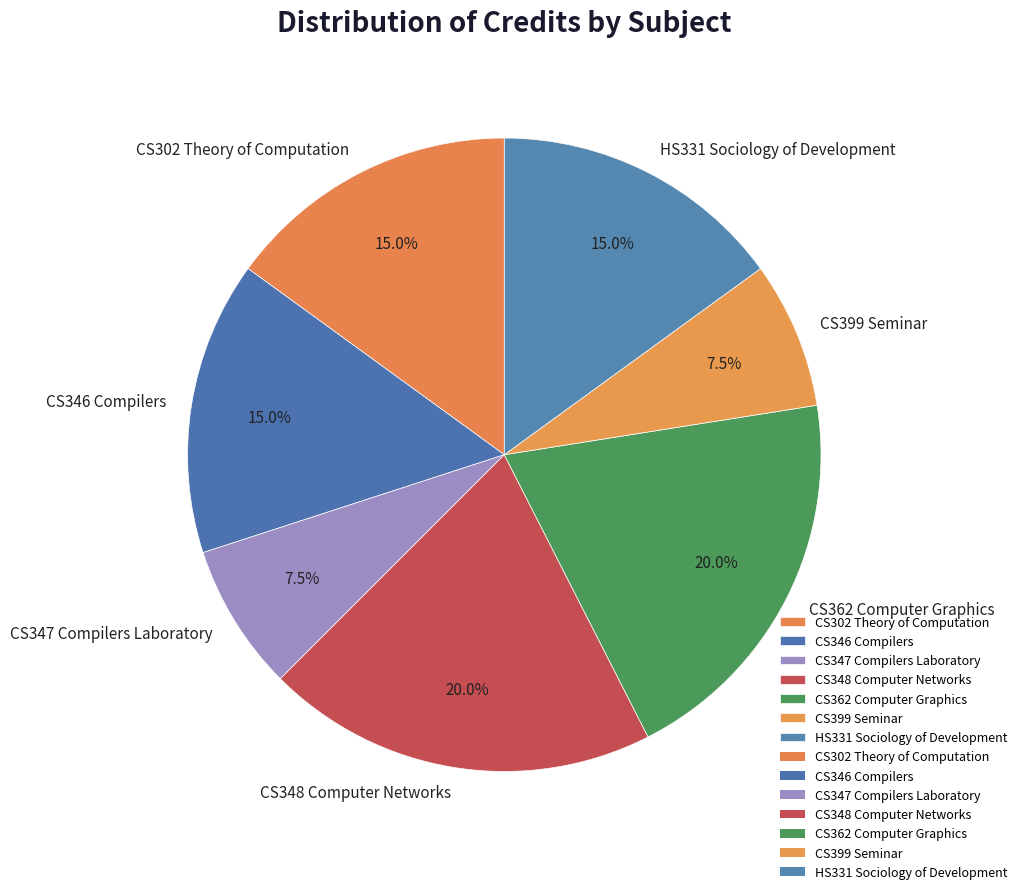

Approximately how many times larger is the value at CS302 Theory of Computation compared to CS347 Compilers Laboratory?

2.0